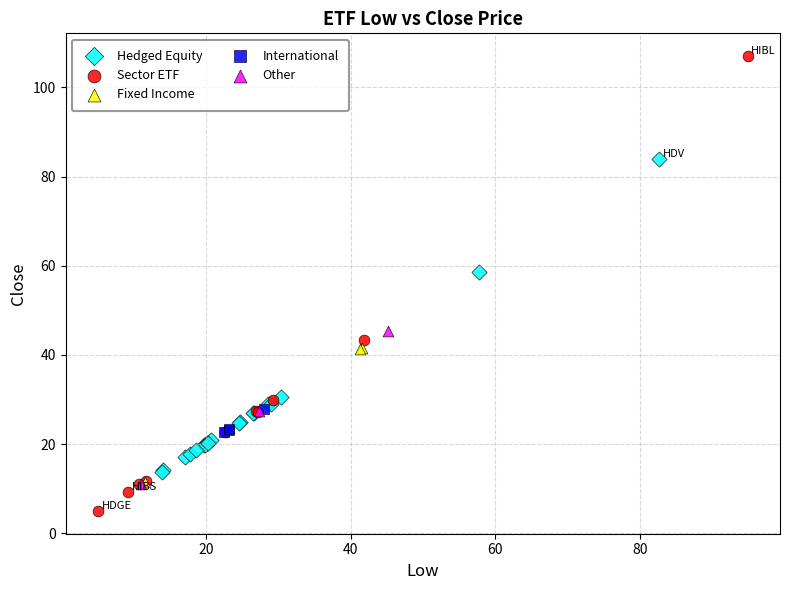

Which series reaches the maximum Y coordinate?

Sector ETF